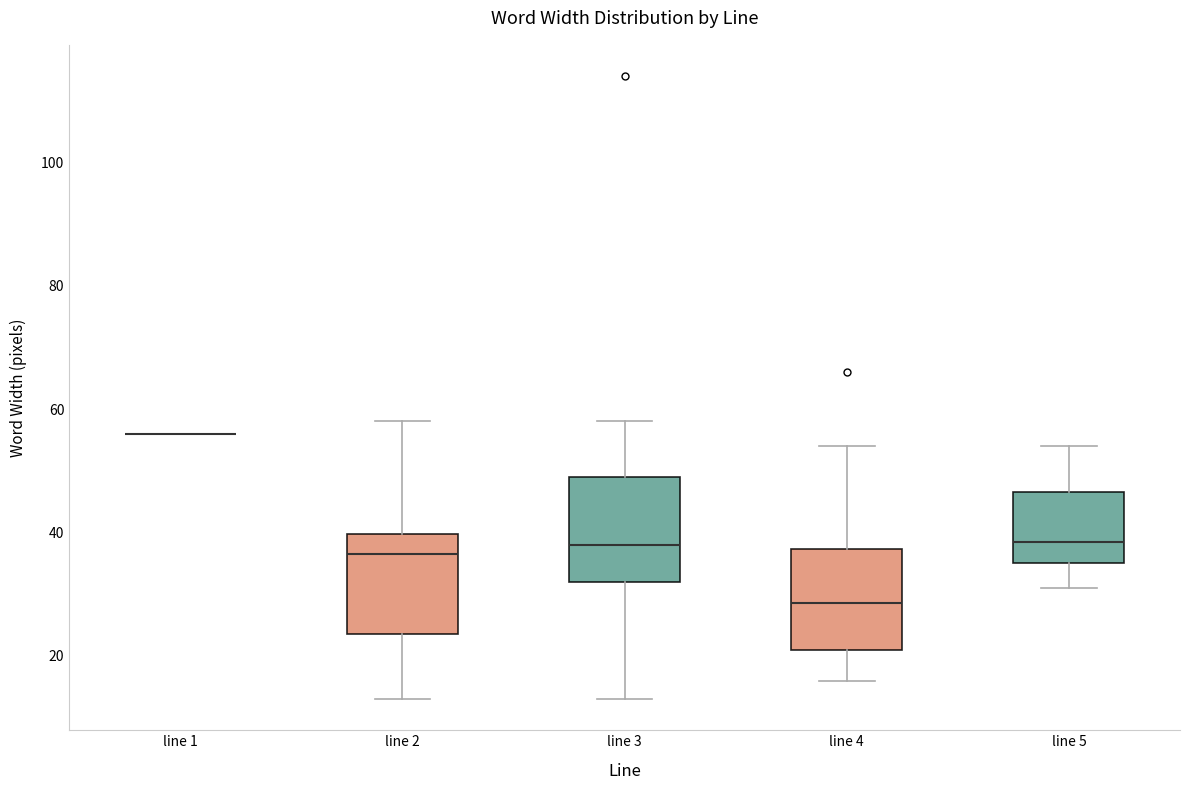

Reading left to right, read every box against the y-axis: the position of its median line, the range the box covers, and the ends of its whiskers. The values are not printed on the chart, so give them approximately, as read against the axis.

line 1: box collapsed to a line at 56, whiskers 56 to 56
line 2: median 36, box 24 to 40, whiskers 14 to 58
line 3: median 38, box 32 to 50, whiskers 14 to 58
line 4: median 28, box 22 to 38, whiskers 16 to 54
line 5: median 38, box 36 to 46, whiskers 32 to 54